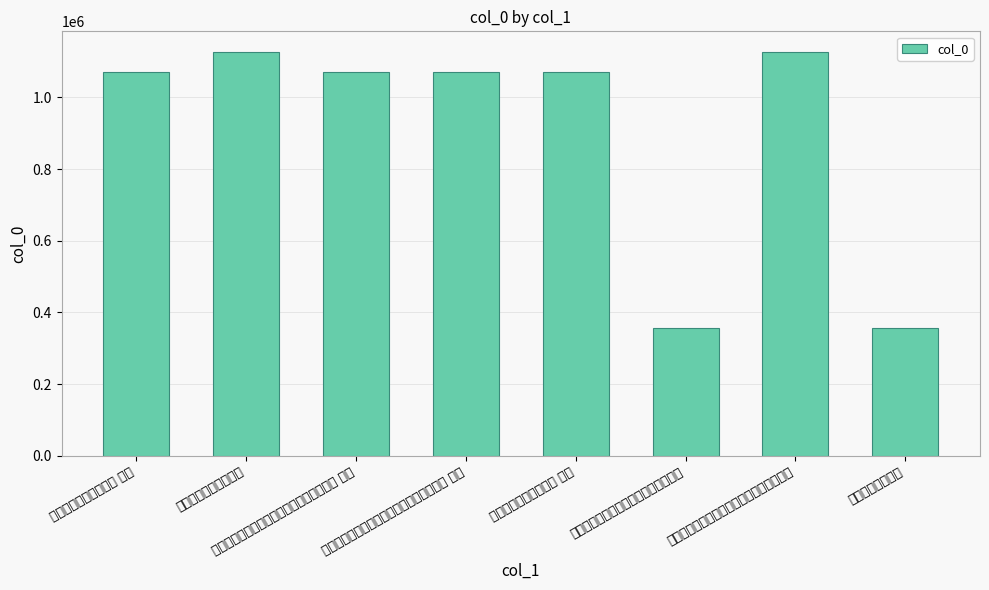

What is the change in value from 彦文见和谨用韵作二首 to 彦文见和新正为寿绝句推借过厚再和呈二首 其二?

-57527